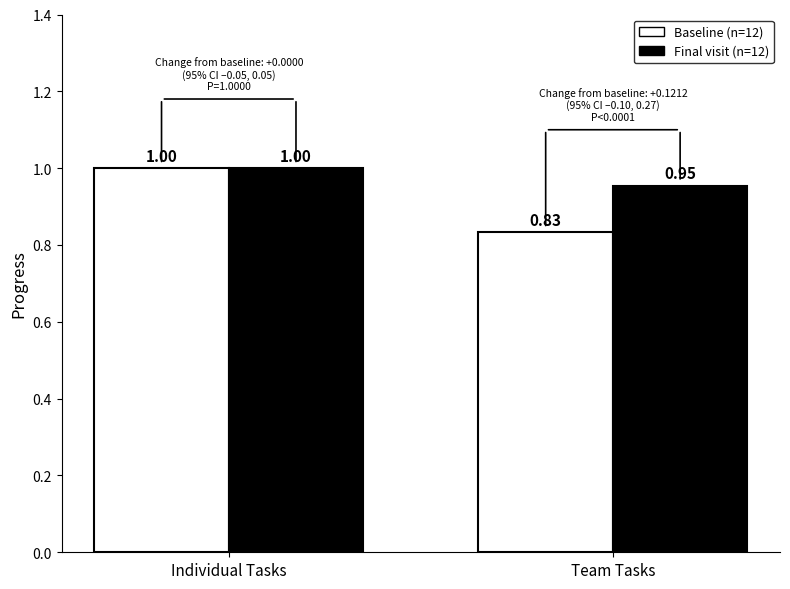

What is the value of the Final visit (n=12) bar at the 2nd from the left?

1.0